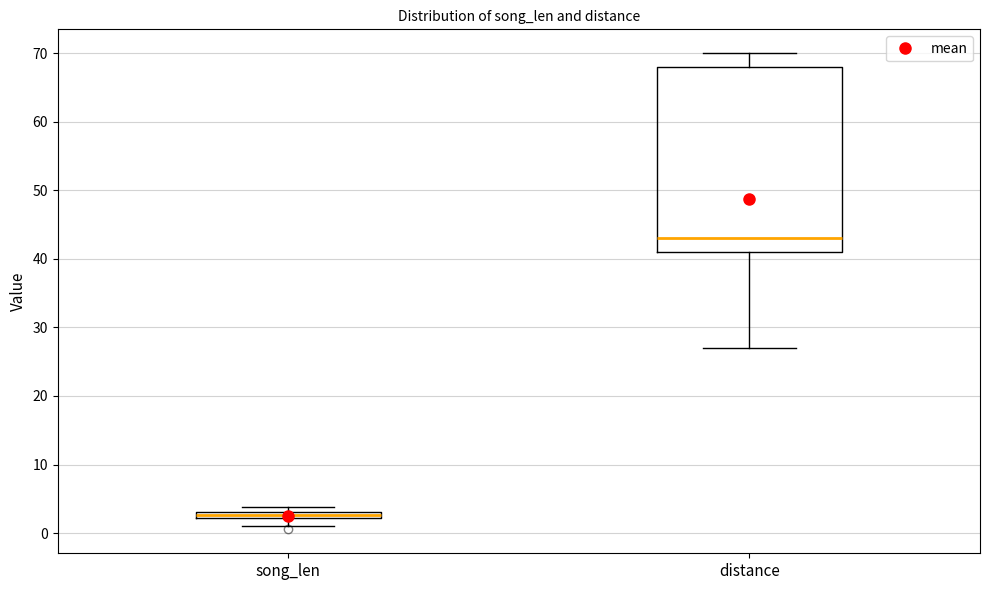

Which box's median line is the lowest?

song_len